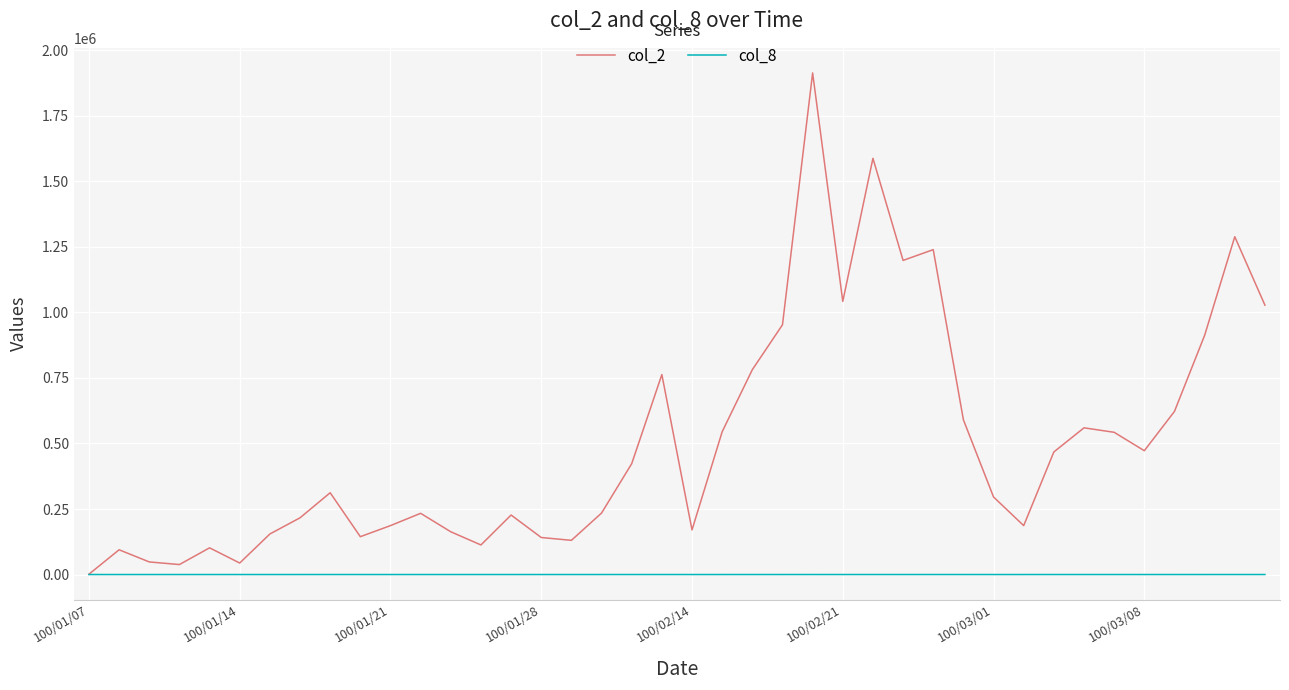

List the series in order of their overall mean, lowest first.

col_8, col_2